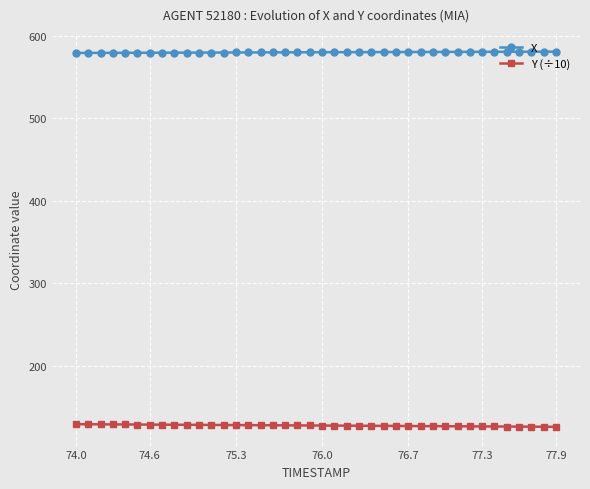

What is the average value of the Y (÷10) series?

127.7